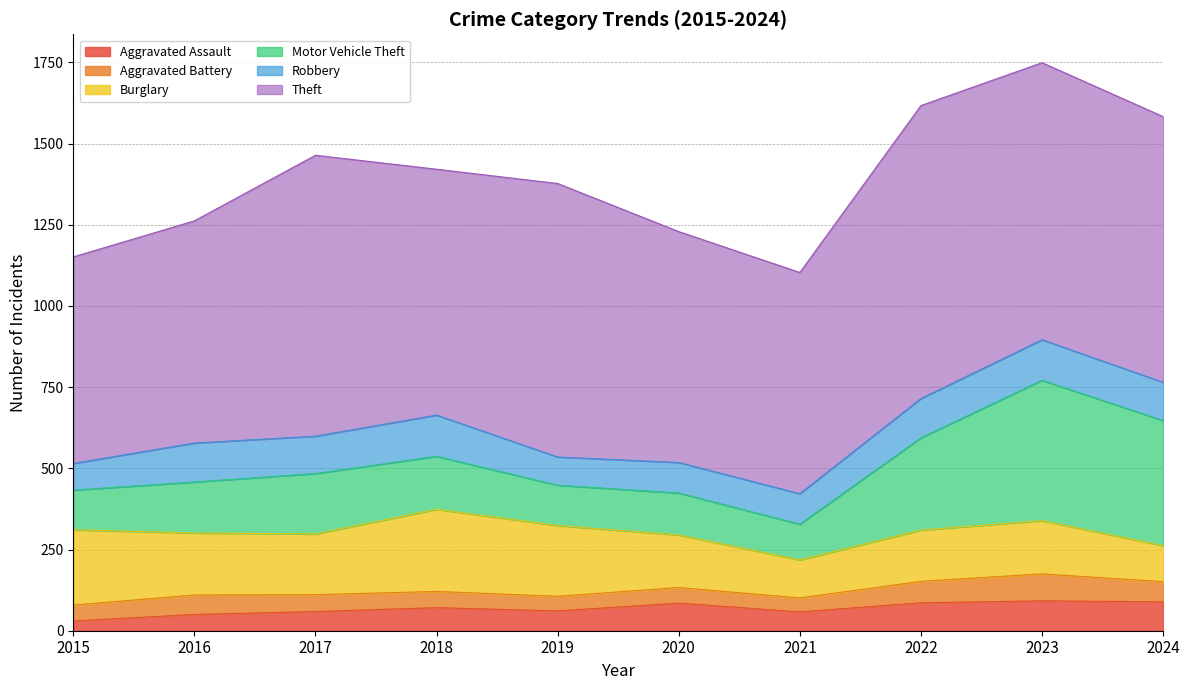

What is the minimum value for Aggravated Assault?

30